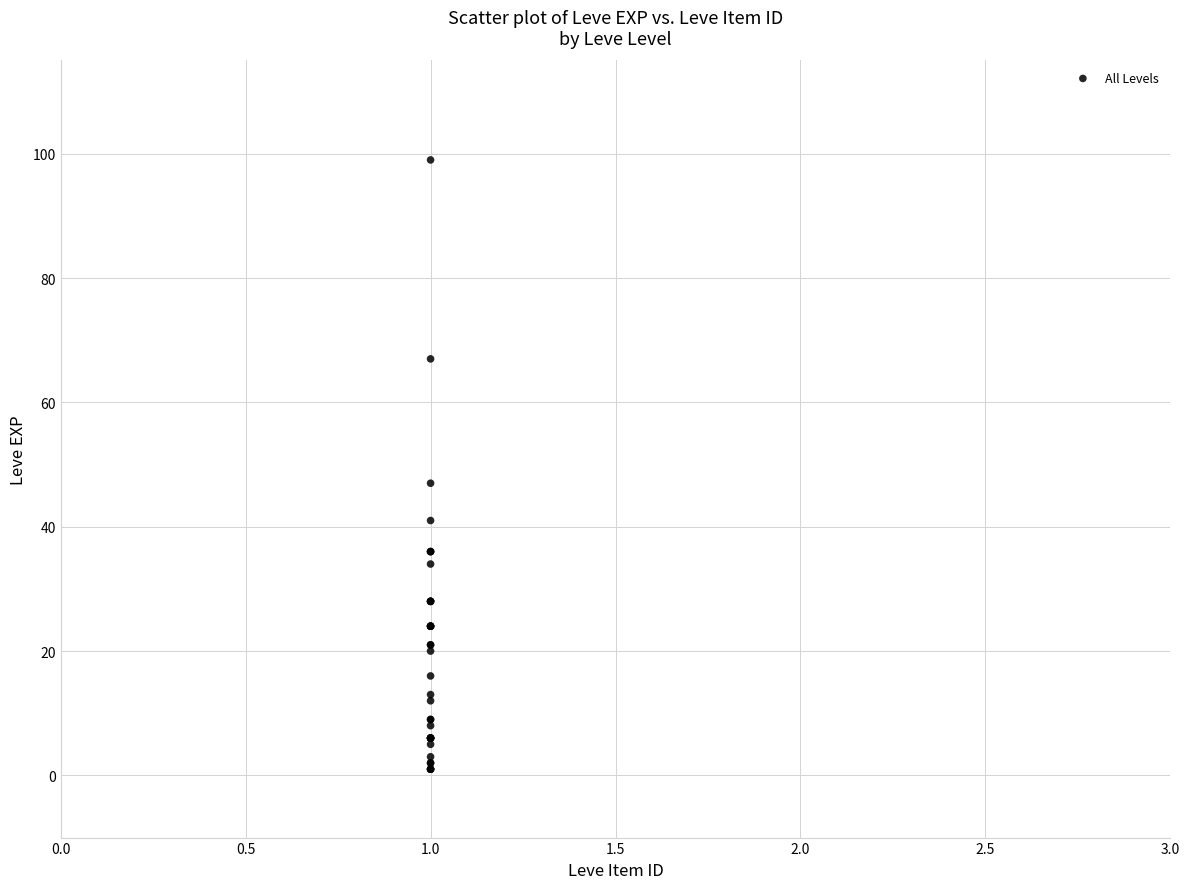

What Y value in the scatter plot is closest to 50?

47